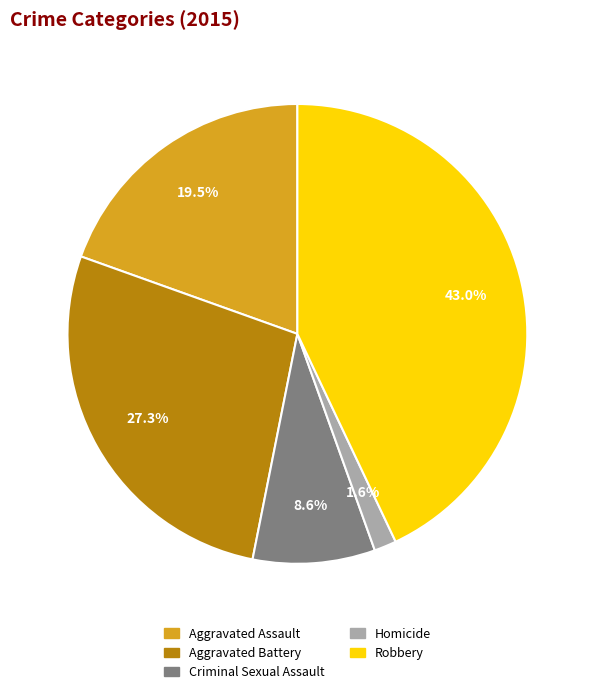

What percentage is the Aggravated Battery slice, to the nearest percent?

27%